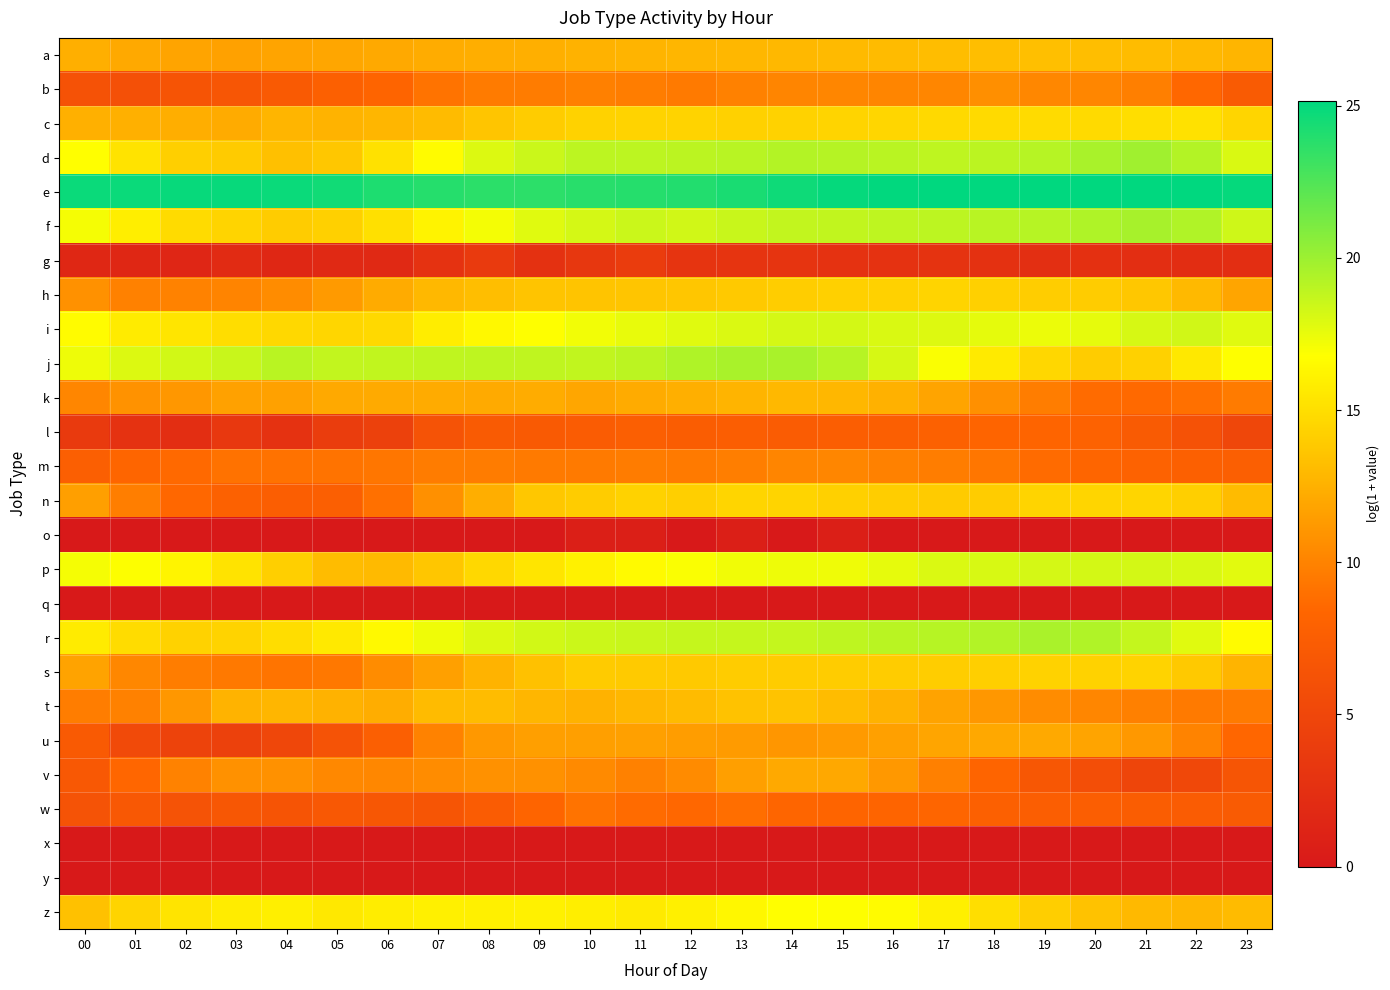

At how many categories does at least one series exceed 7?

24